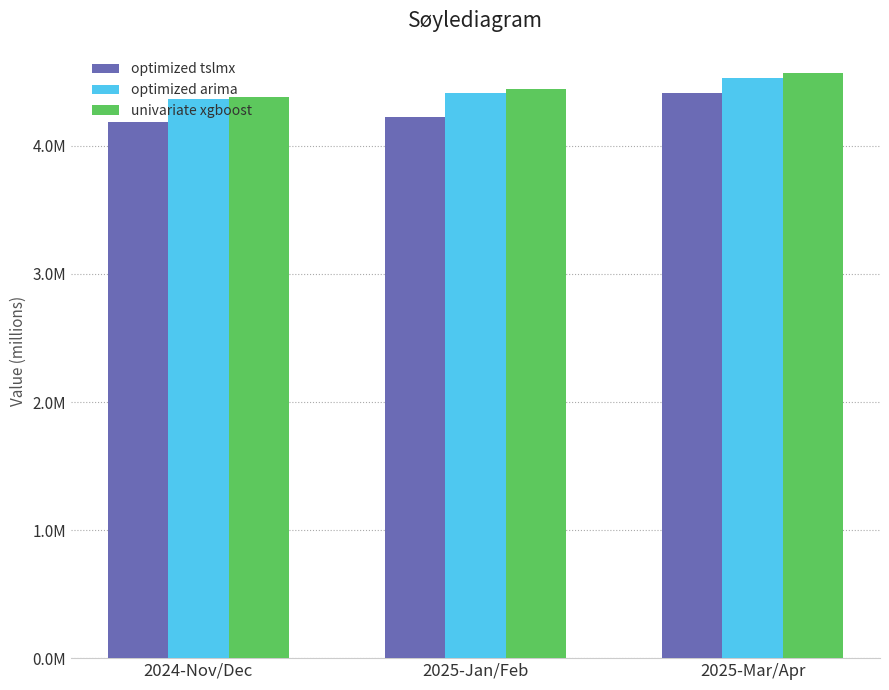

Are the bars horizontal?

No